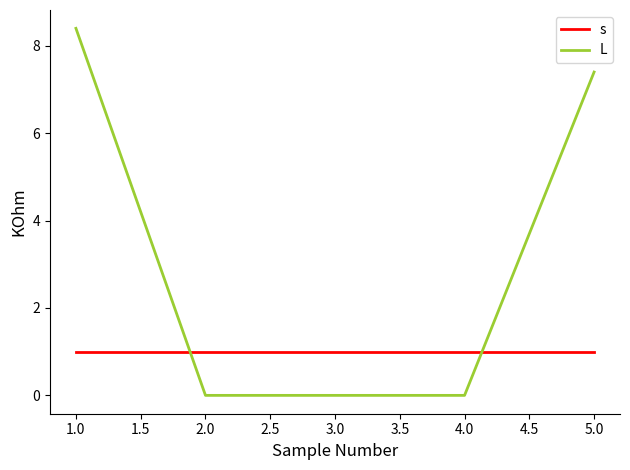

What position from the right is 4.0?

2